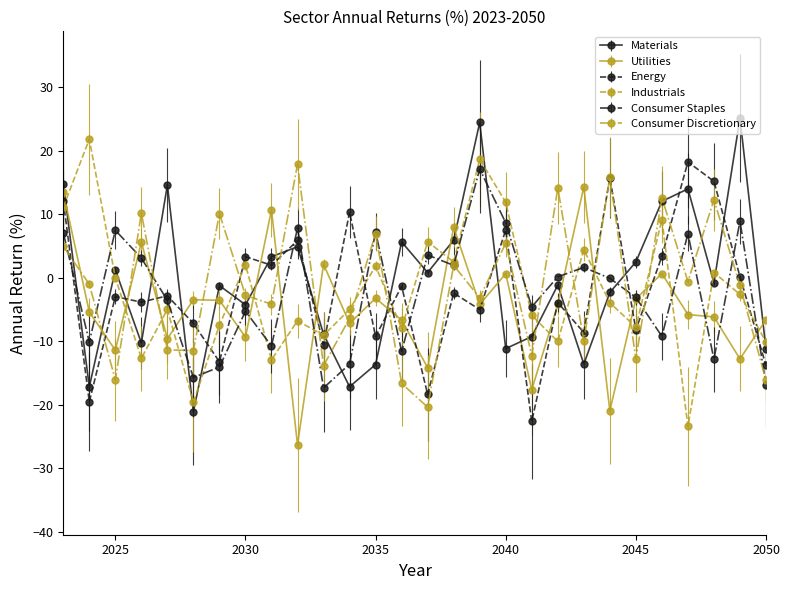

In Consumer Staples, how many points are higher than both neighbors (excluding endpoints)?

9